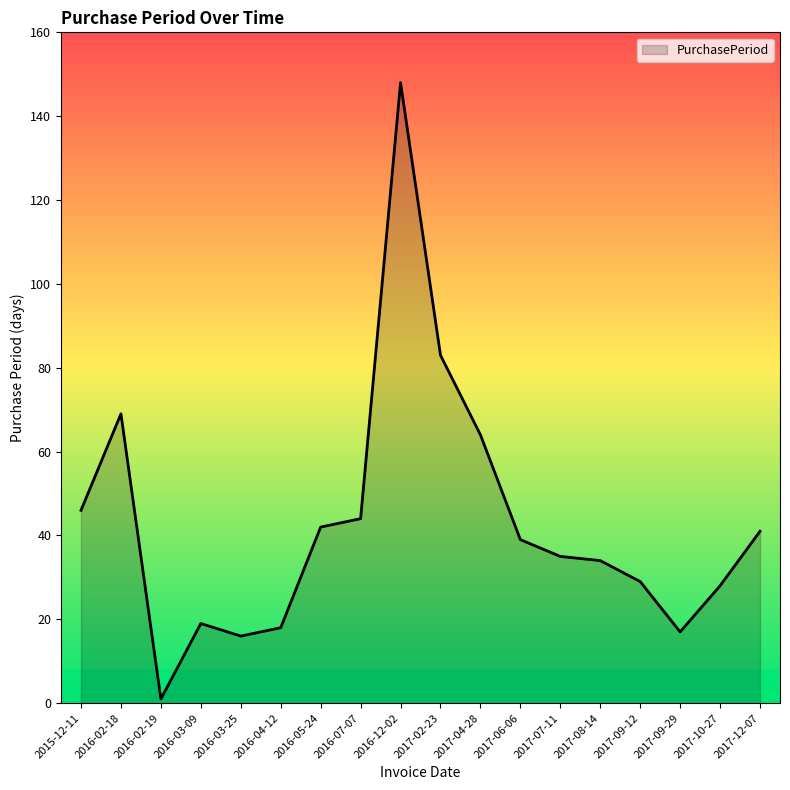

Reading right to left, extract all data points from this chart.

2017-12-07=41	2017-10-27=28	2017-09-29=17	2017-09-12=29	2017-08-14=34	2017-07-11=35	2017-06-06=39	2017-04-28=64	2017-02-23=83	2016-12-02=148	2016-07-07=44	2016-05-24=42	2016-04-12=18	2016-03-25=16	2016-03-09=19	2016-02-19=1	2016-02-18=69	2015-12-11=46